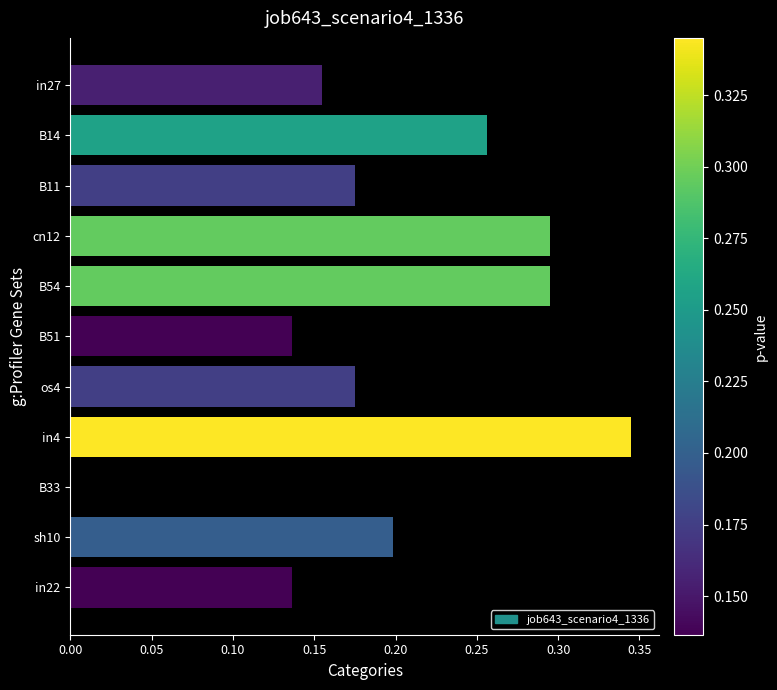

True or false: the data shows 0.2 at B11.

True